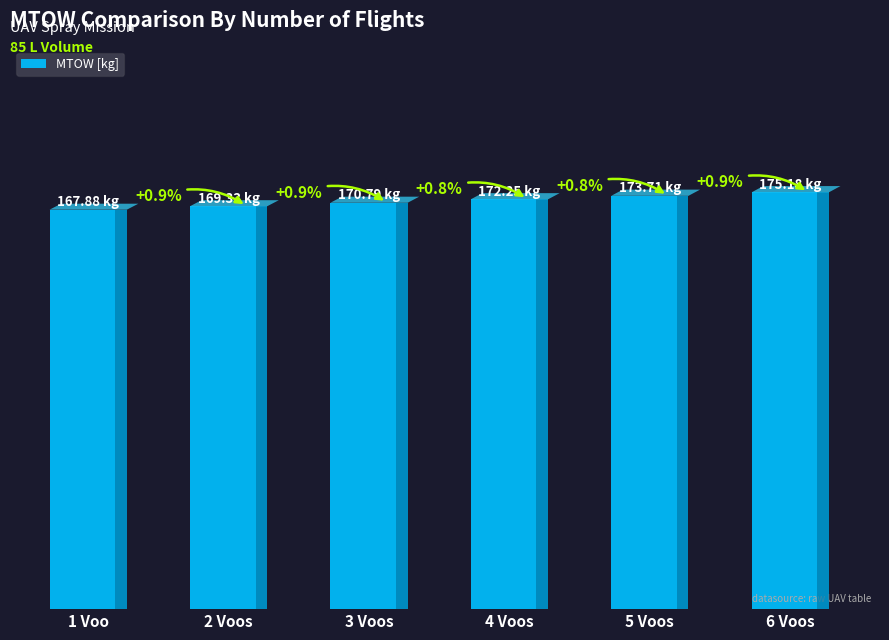

What is the value of the 3rd bar from the left?

170.8